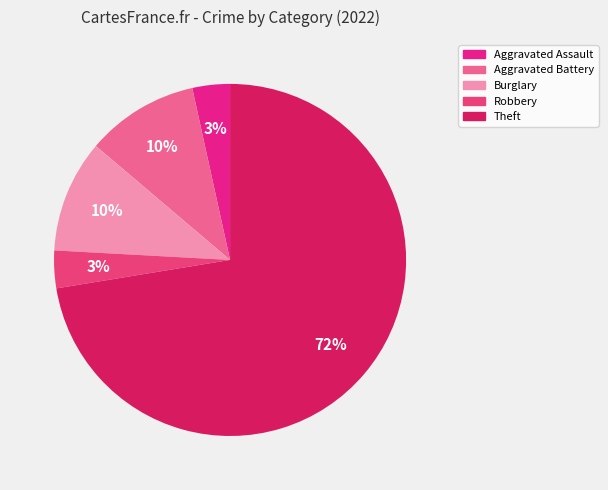

Combined, what portion of the pie is Aggravated Assault and Theft?

75.9%